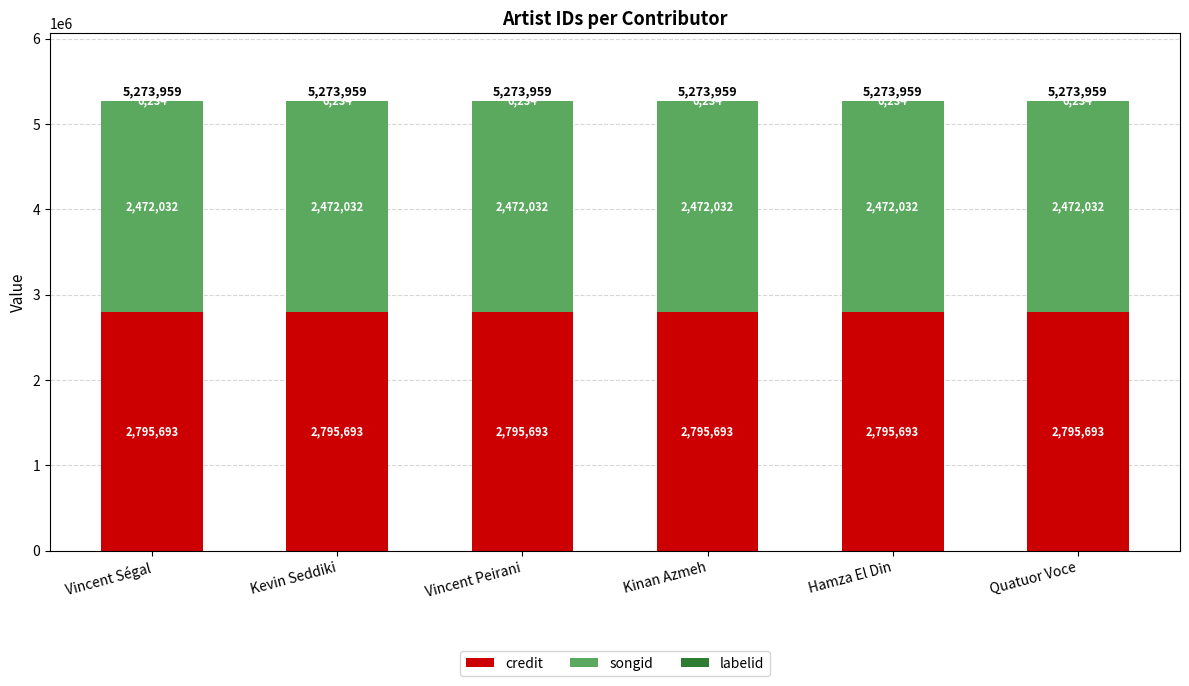

What is the sum of all credit values?

16774158